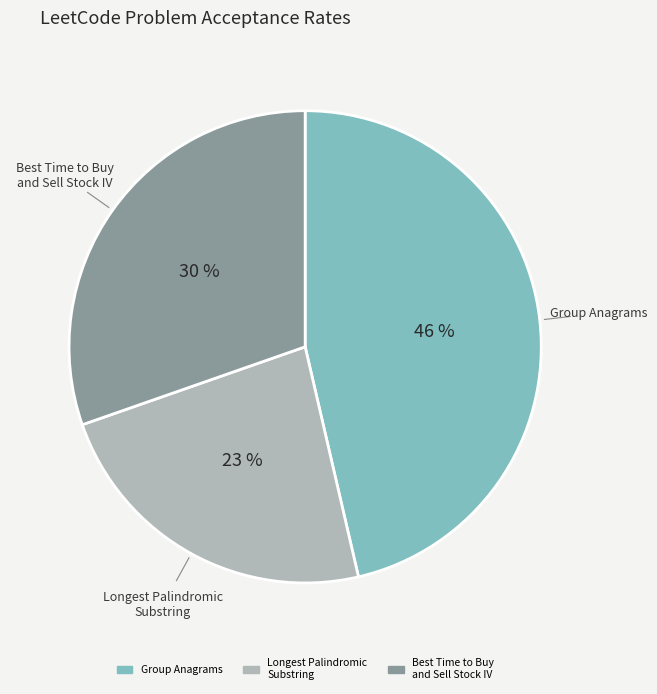

To the nearest percent, what is the difference between the largest and smallest slice percentages?

23%